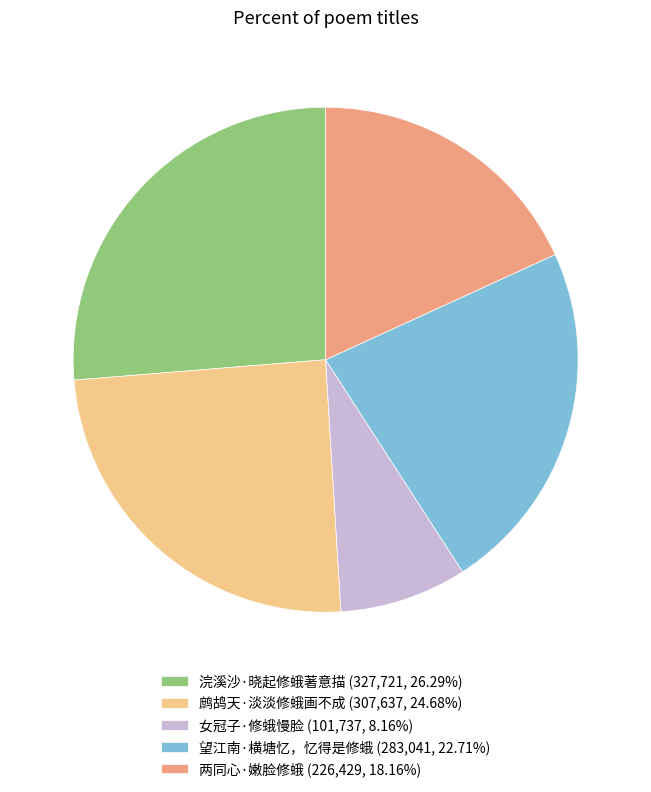

What is the smallest slice in the pie chart?

女冠子·修蛾慢脸